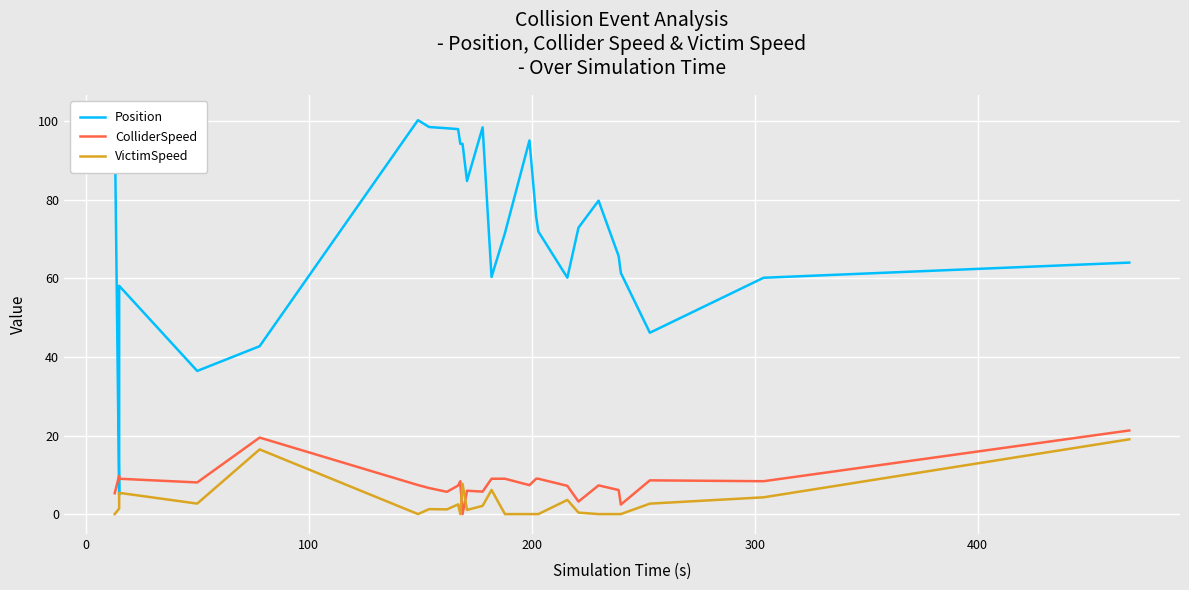

In VictimSpeed, how many points are higher than both neighbors (excluding endpoints)?

7